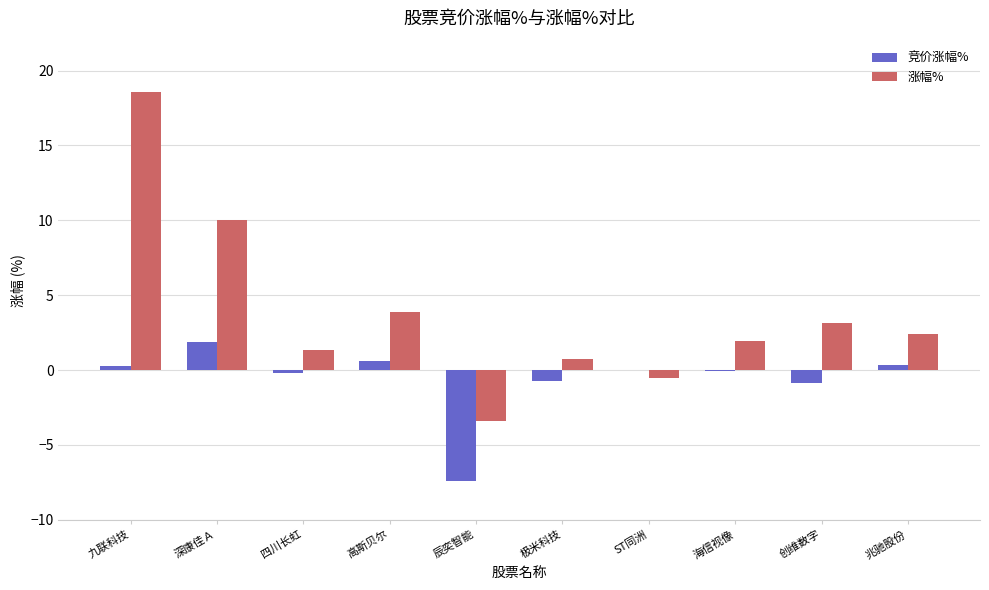

What is the greatest value displayed?

18.6